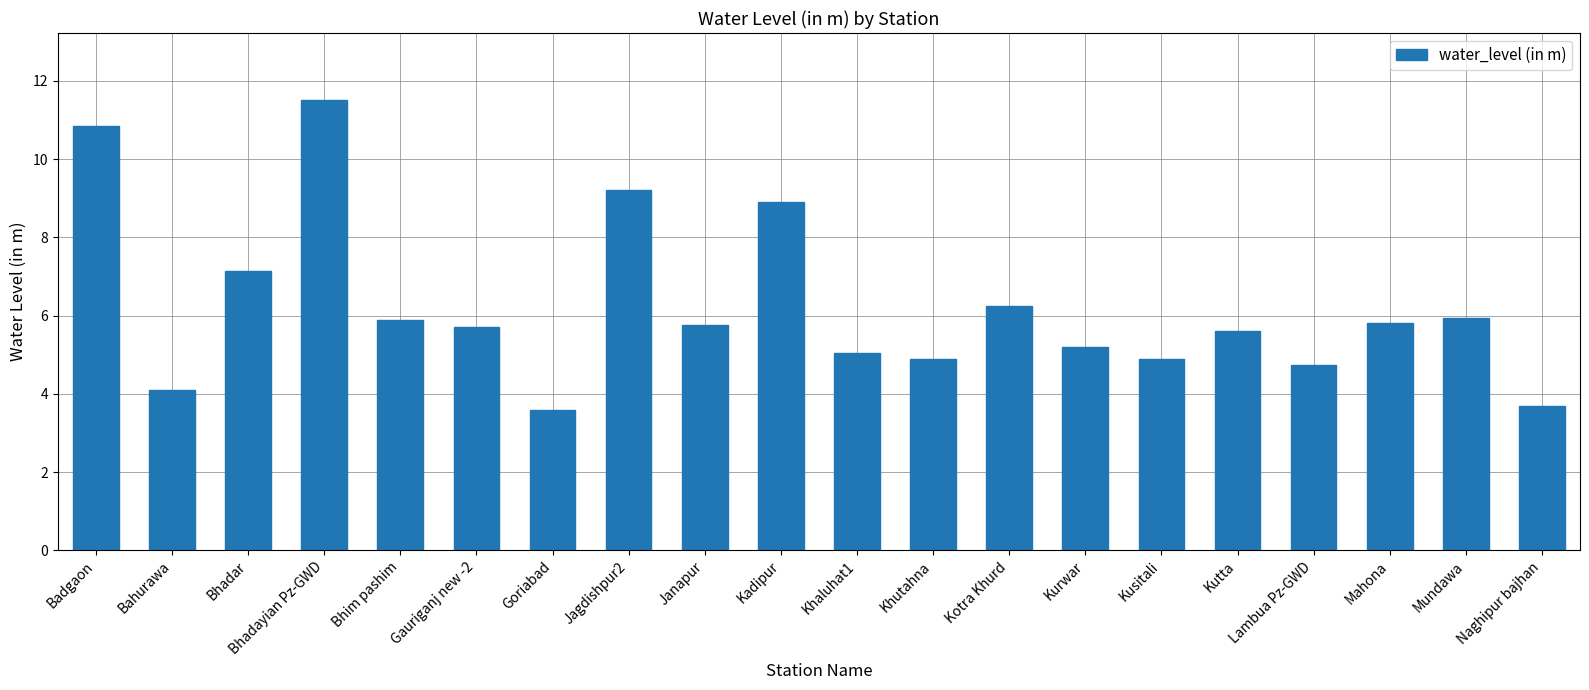

What is the difference between the values at Bhadar and Bahurawa?

3.0